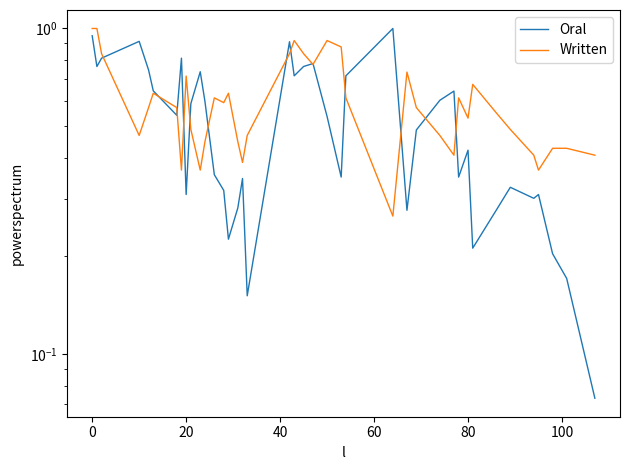

At how many categories does at least one series exceed 0?

40